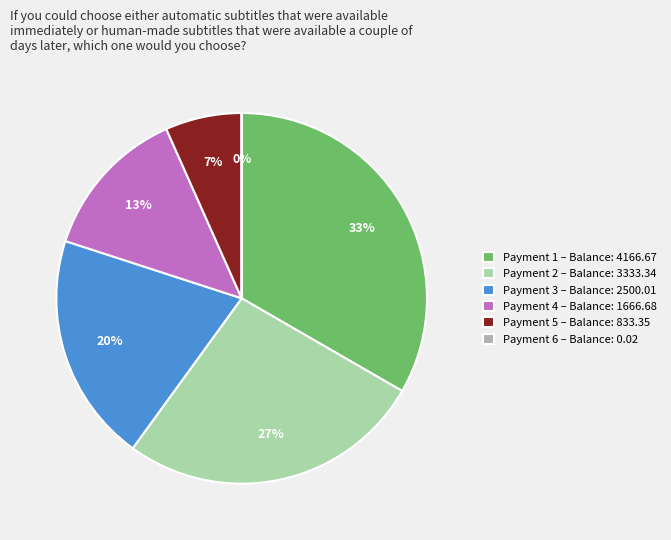

What is the ratio of the value at Payment 1 – Balance: 4166.67 to the value at Payment 4 – Balance: 1666.68?

2.5